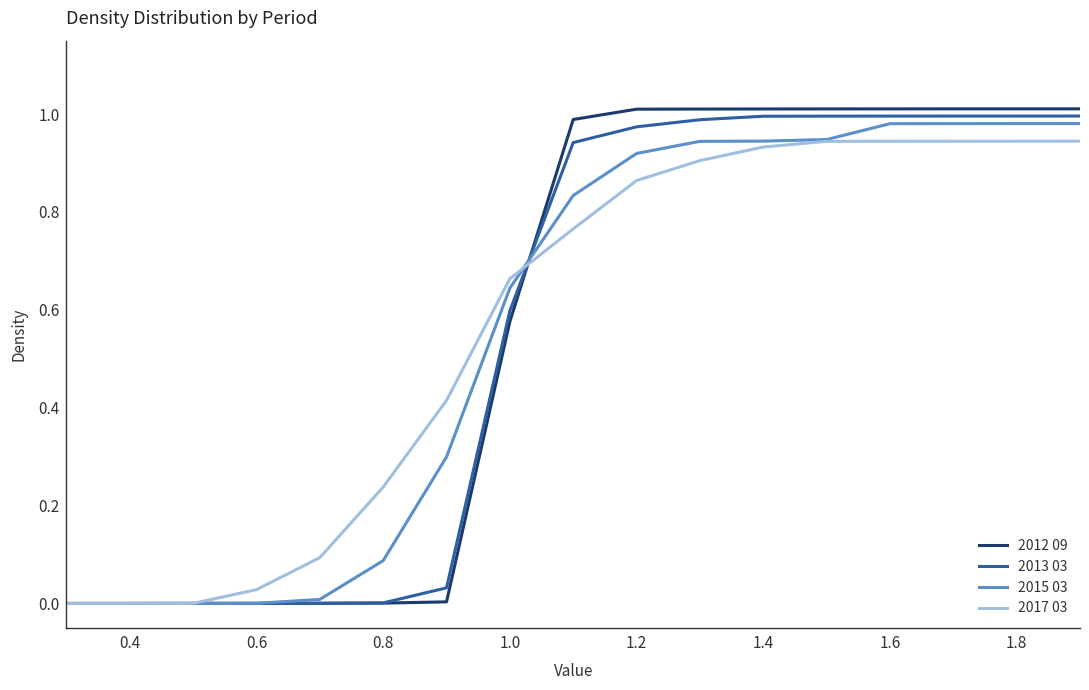

List the series in order of their peak value, lowest first.

2017 03, 2015 03, 2013 03, 2012 09